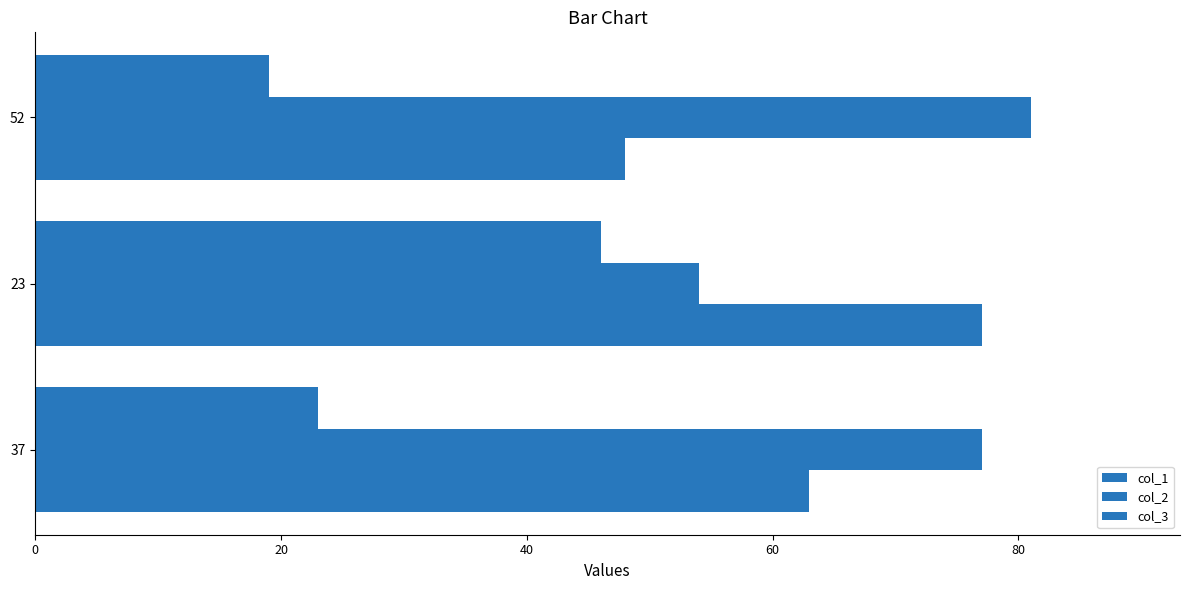

How many values in the col_2 series are below 77?

1